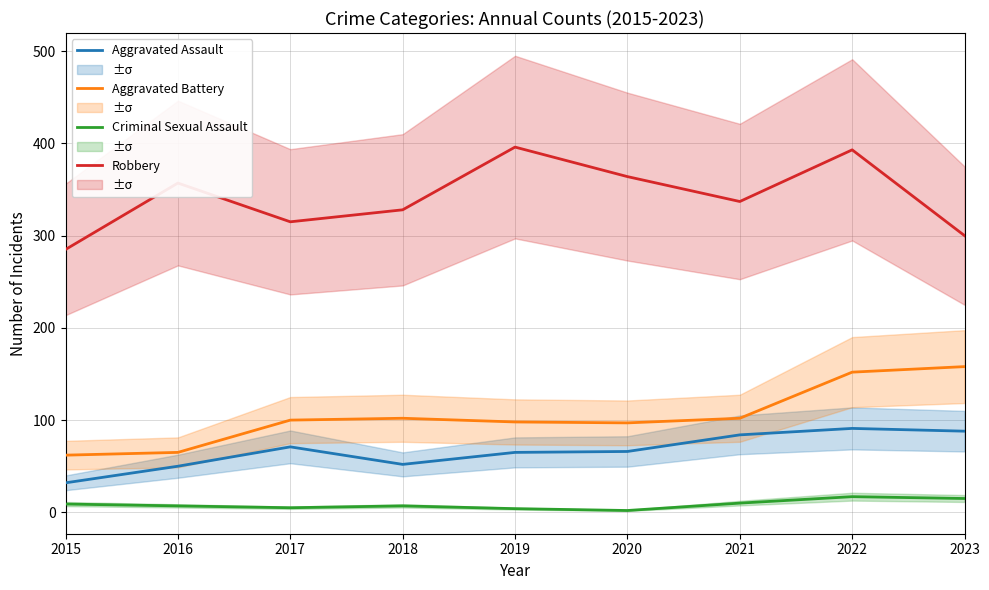

What is the value of the Criminal Sexual Assault point at the 8th from the left?

17